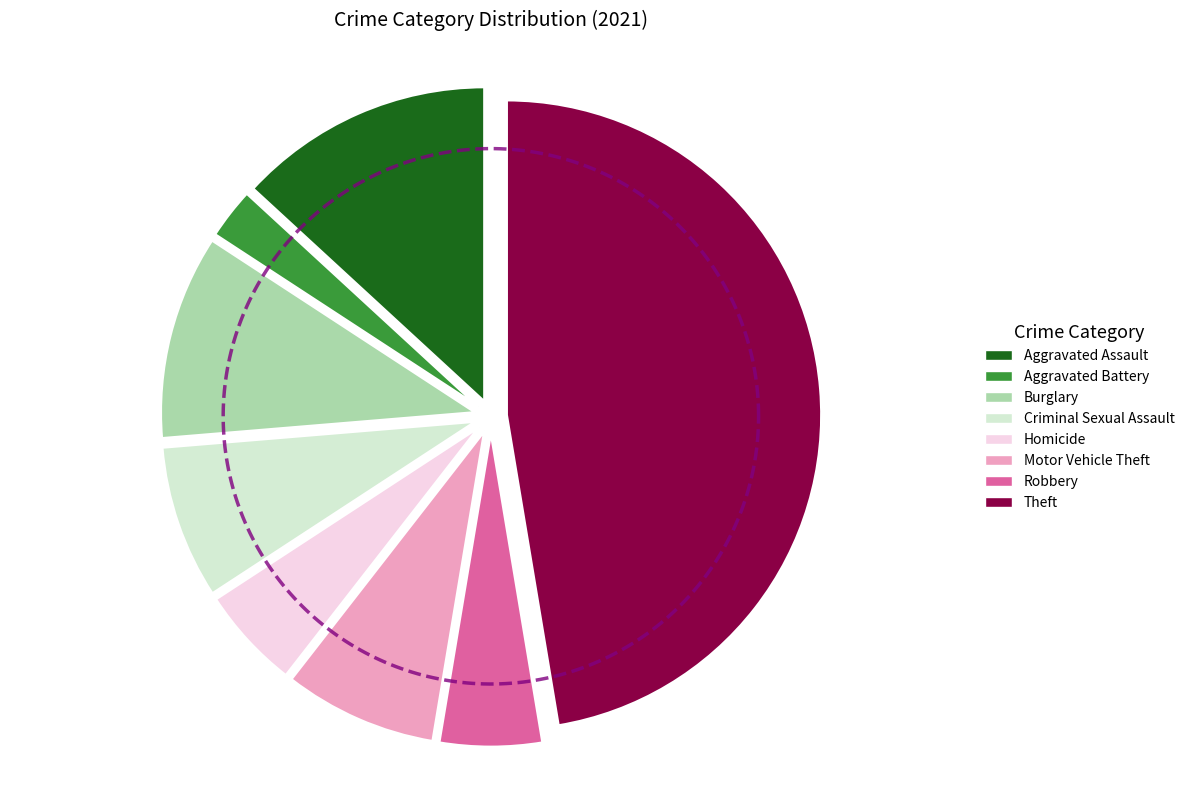

Between Criminal Sexual Assault and Aggravated Battery, which is larger?

Criminal Sexual Assault